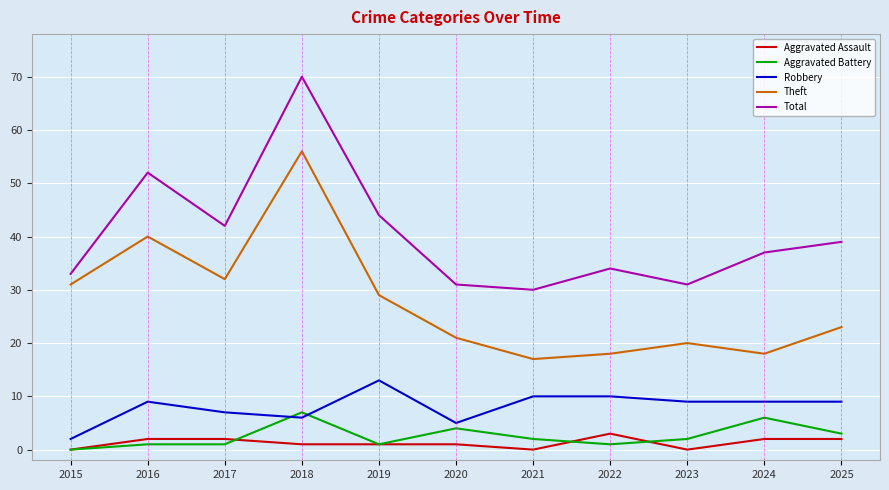

Reading left to right, transcribe all the data shown in this chart.

Aggravated Assault: 2015=0	2016=2	2017=2	2018=1	2019=1	2020=1	2021=0	2022=3	2023=0	2024=2	2025=2
Aggravated Battery: 2015=0	2016=1	2017=1	2018=7	2019=1	2020=4	2021=2	2022=1	2023=2	2024=6	2025=3
Robbery: 2015=2	2016=9	2017=7	2018=6	2019=13	2020=5	2021=10	2022=10	2023=9	2024=9	2025=9
Theft: 2015=31	2016=40	2017=32	2018=56	2019=29	2020=21	2021=17	2022=18	2023=20	2024=18	2025=23
Total: 2015=33	2016=52	2017=42	2018=70	2019=44	2020=31	2021=30	2022=34	2023=31	2024=37	2025=39